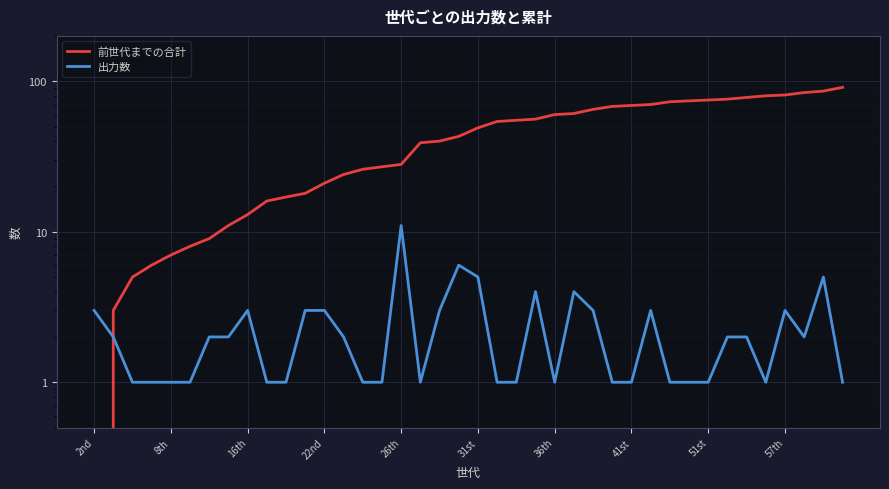

How many positive values does the 前世代までの合計 series have?

39